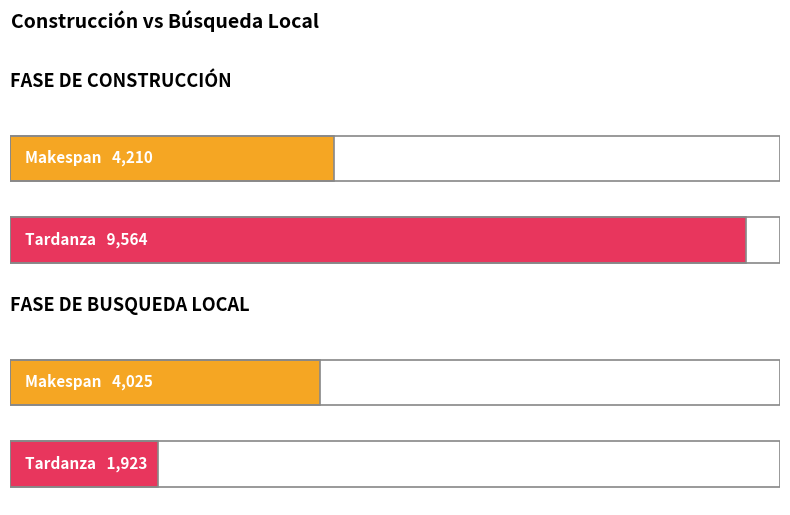

Reading left to right, extract all data points from this chart.

Makespan: FASE DE CONSTRUCCIÓN=4210	FASE DE BUSQUEDA LOCAL=4025
Tardanza: FASE DE CONSTRUCCIÓN=9564	FASE DE BUSQUEDA LOCAL=1923